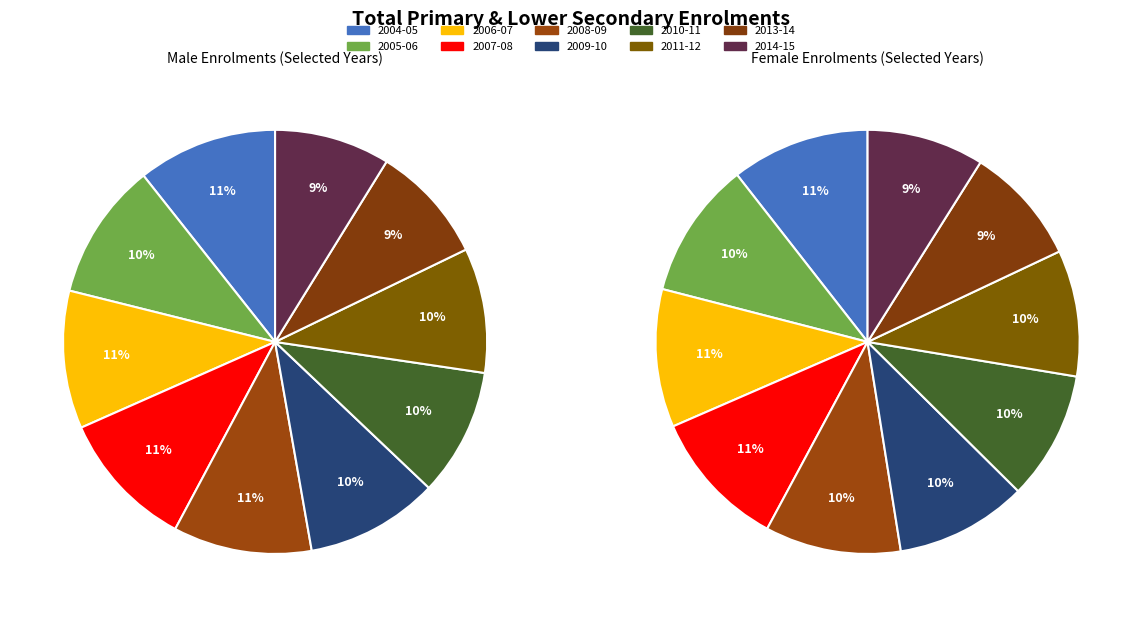

To the nearest percent, what percentage of the pie is 2013-14?

9%